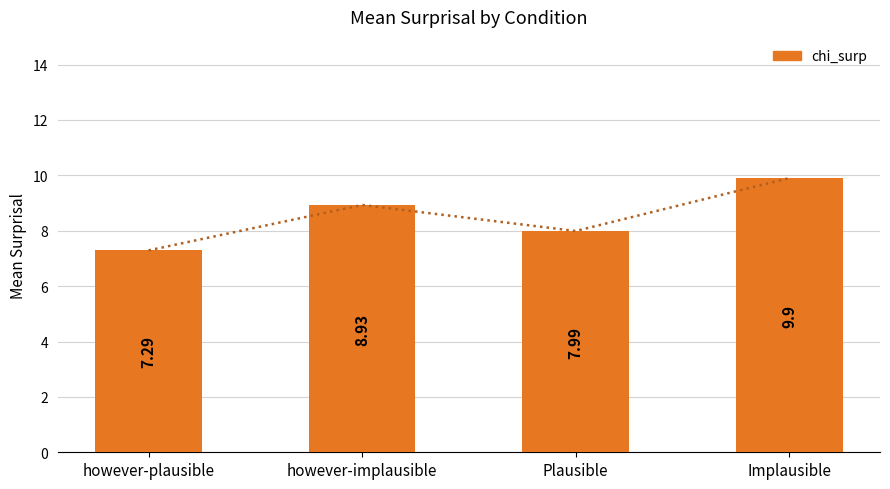

What is the change in value from however-plausible to Implausible?

+2.6